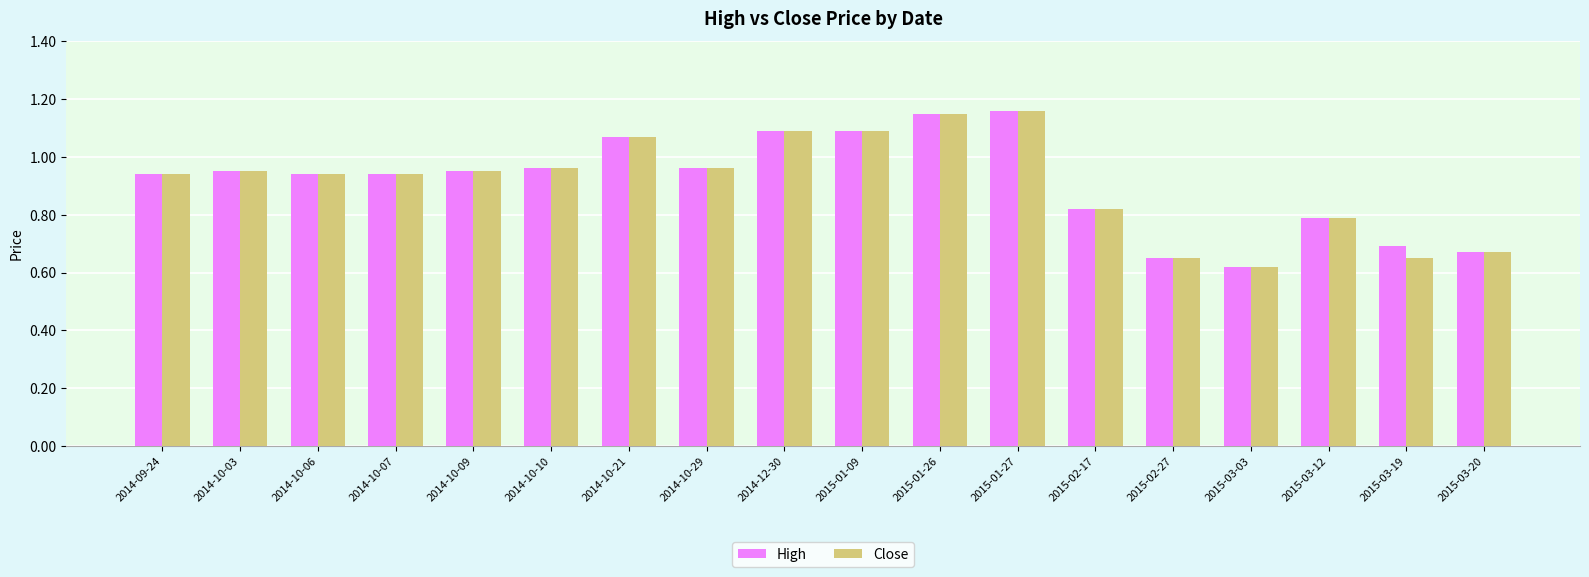

Which category has the lowest value in the High series?

2015-03-03